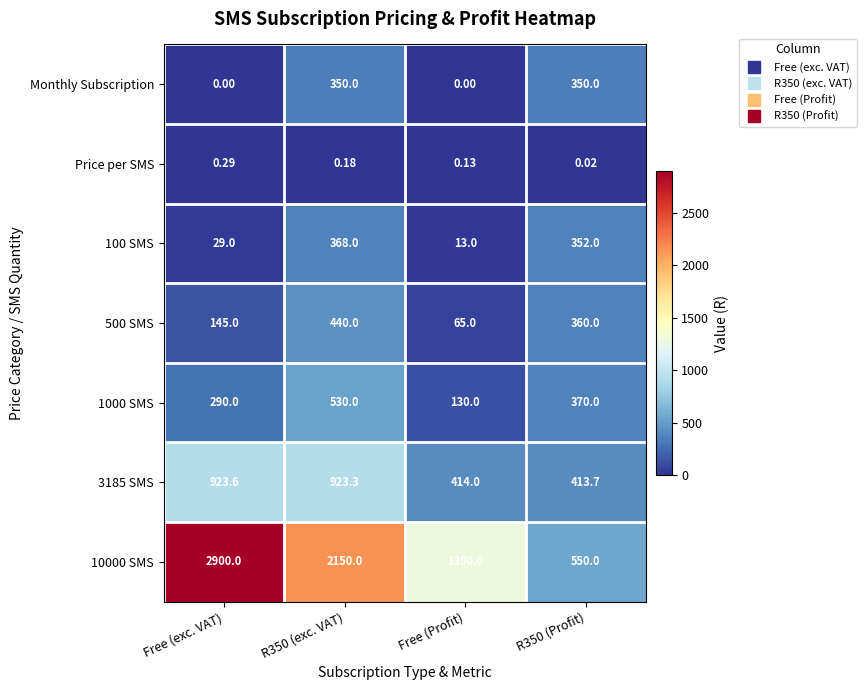

Is the value of 1000 SMS at R350 (exc. VAT) greater than the value of 3185 SMS at Free (exc. VAT)?

No